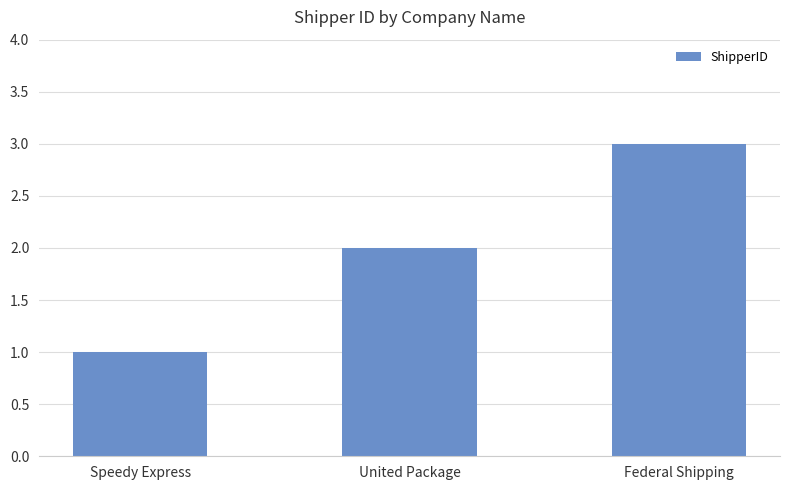

What is the approximate value at United Package?

2